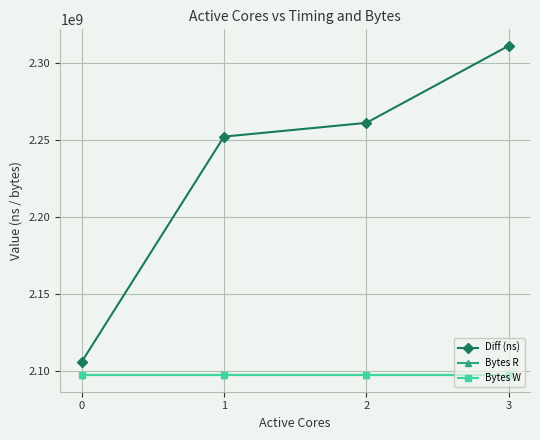

What is the value of the Bytes R point at the 2nd from the left?

2097152000